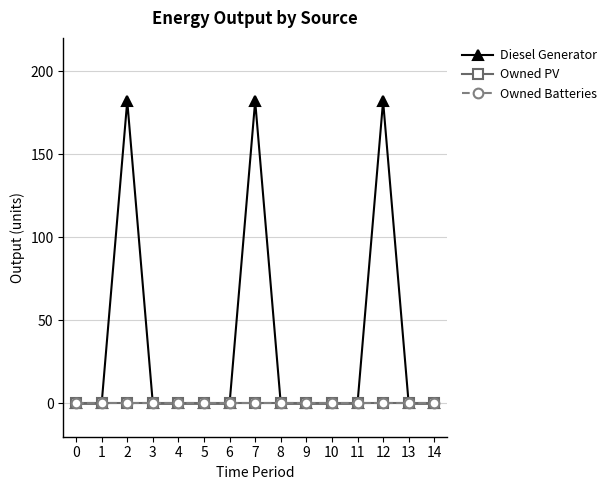

Does the chart have visible grid lines?

Yes